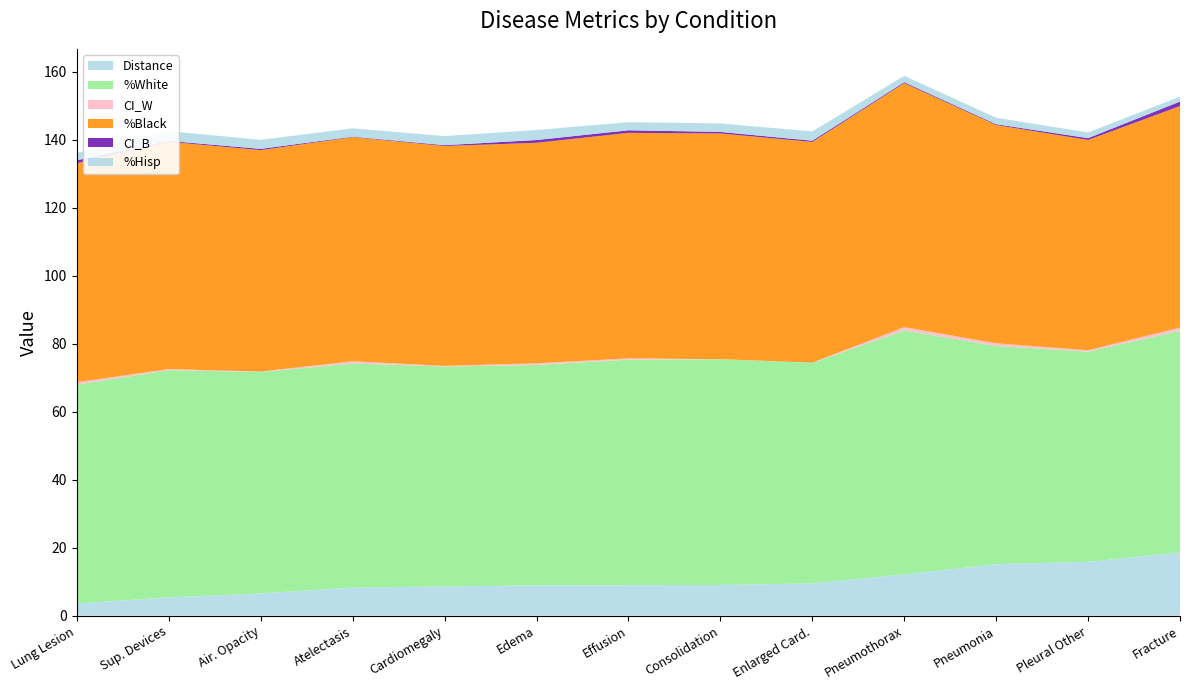

Does the chart have visible grid lines?

No